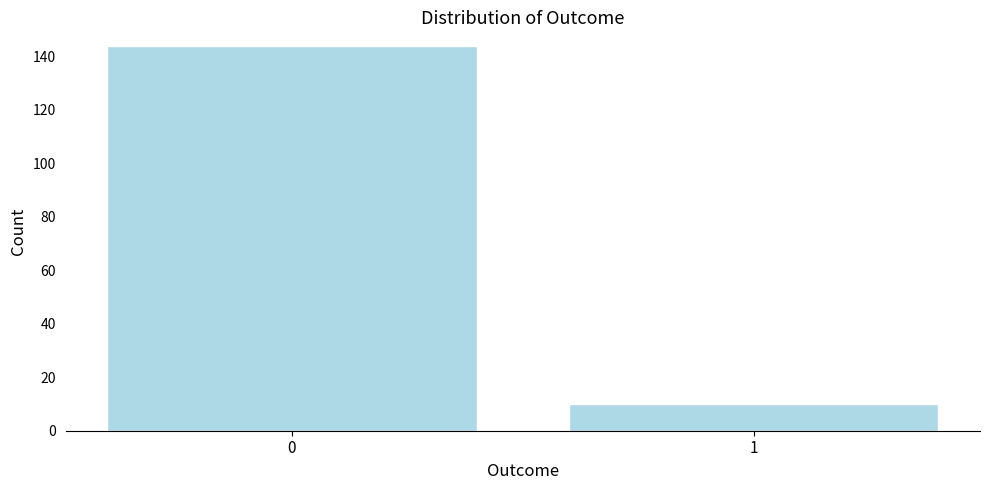

Reading right to left, extract all data points from this chart.

10	144